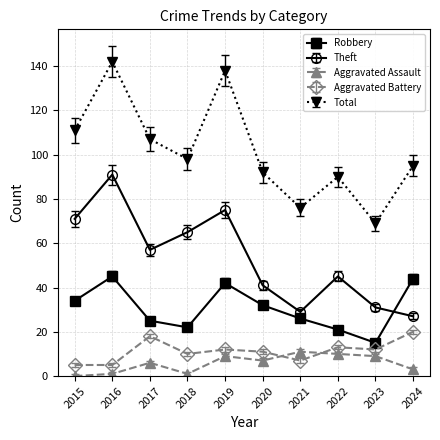

How many interior local valleys does the Theft series have?

2